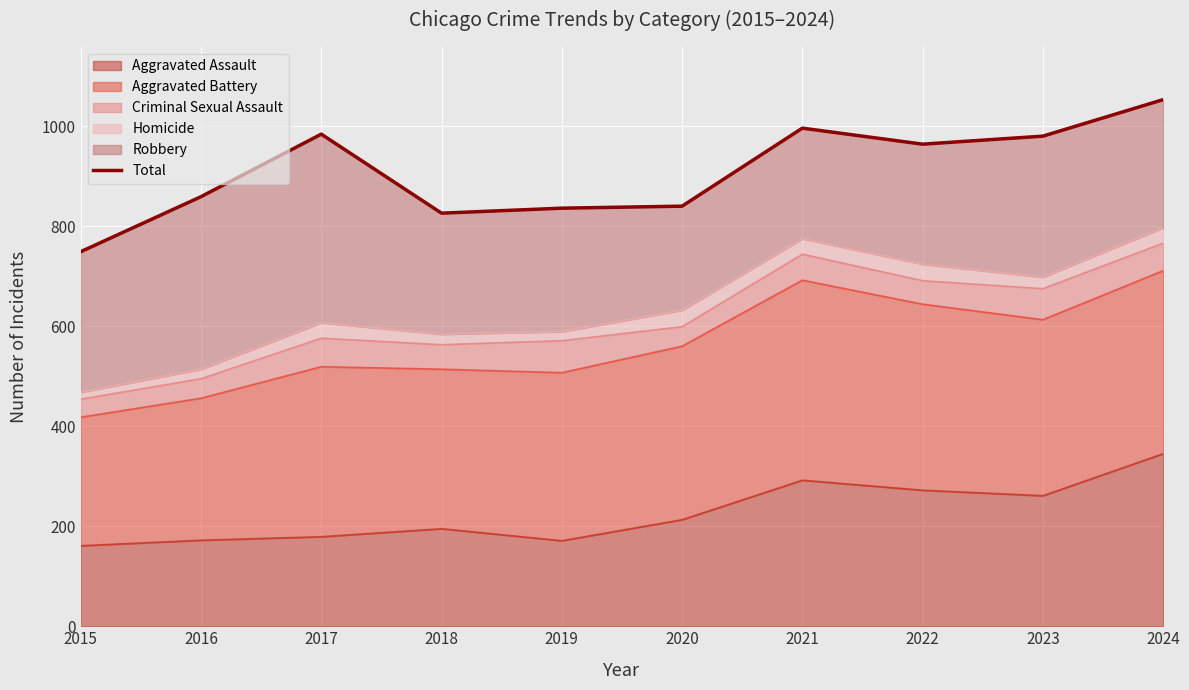

What is the value of the 3rd point from the left?

984